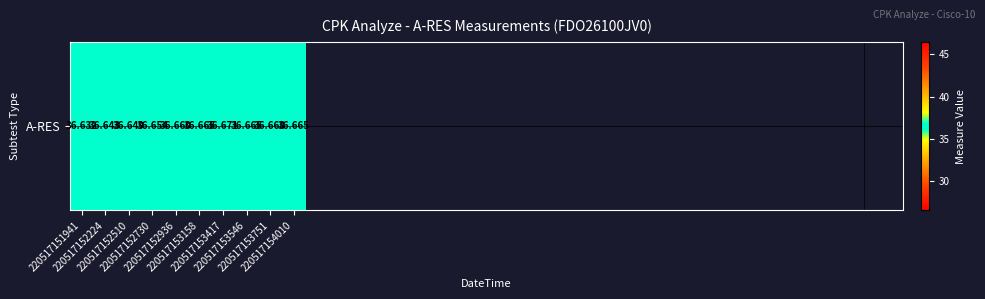

Reading left to right, what are all the values shown in this chart?

36.6	36.6	36.6	36.7	36.7	36.7	36.7	36.7	36.7	36.7